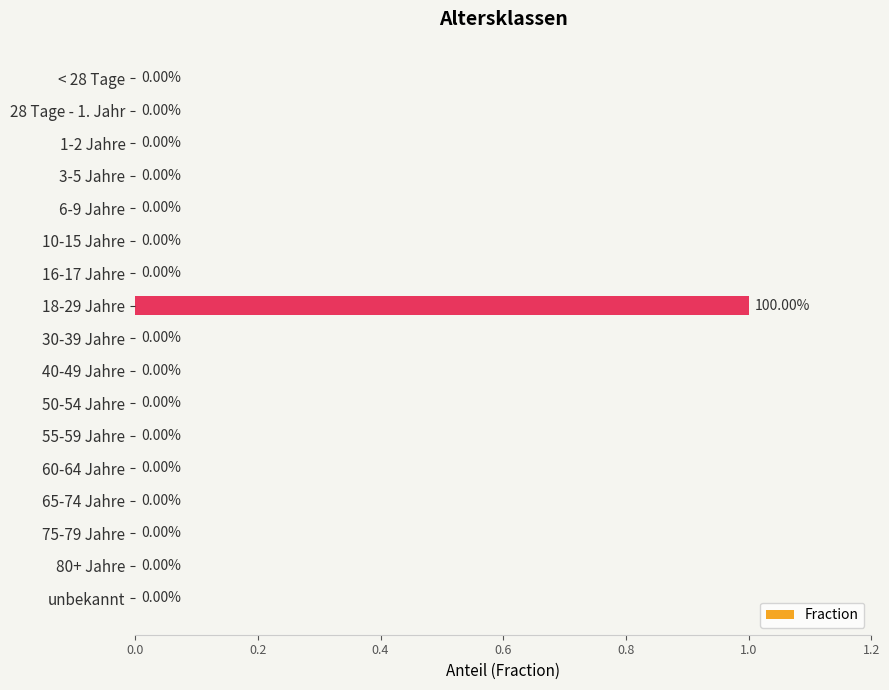

What is the change in value from < 28 Tage to 18-29 Jahre?

+1